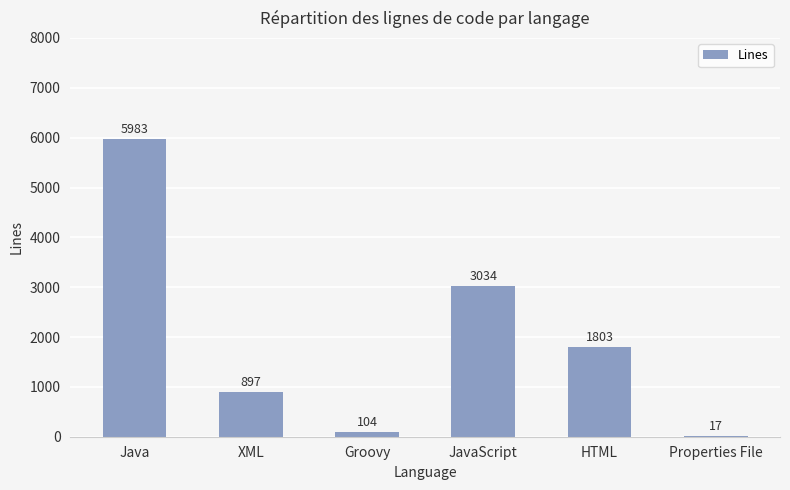

What is the sum of all values?

11838